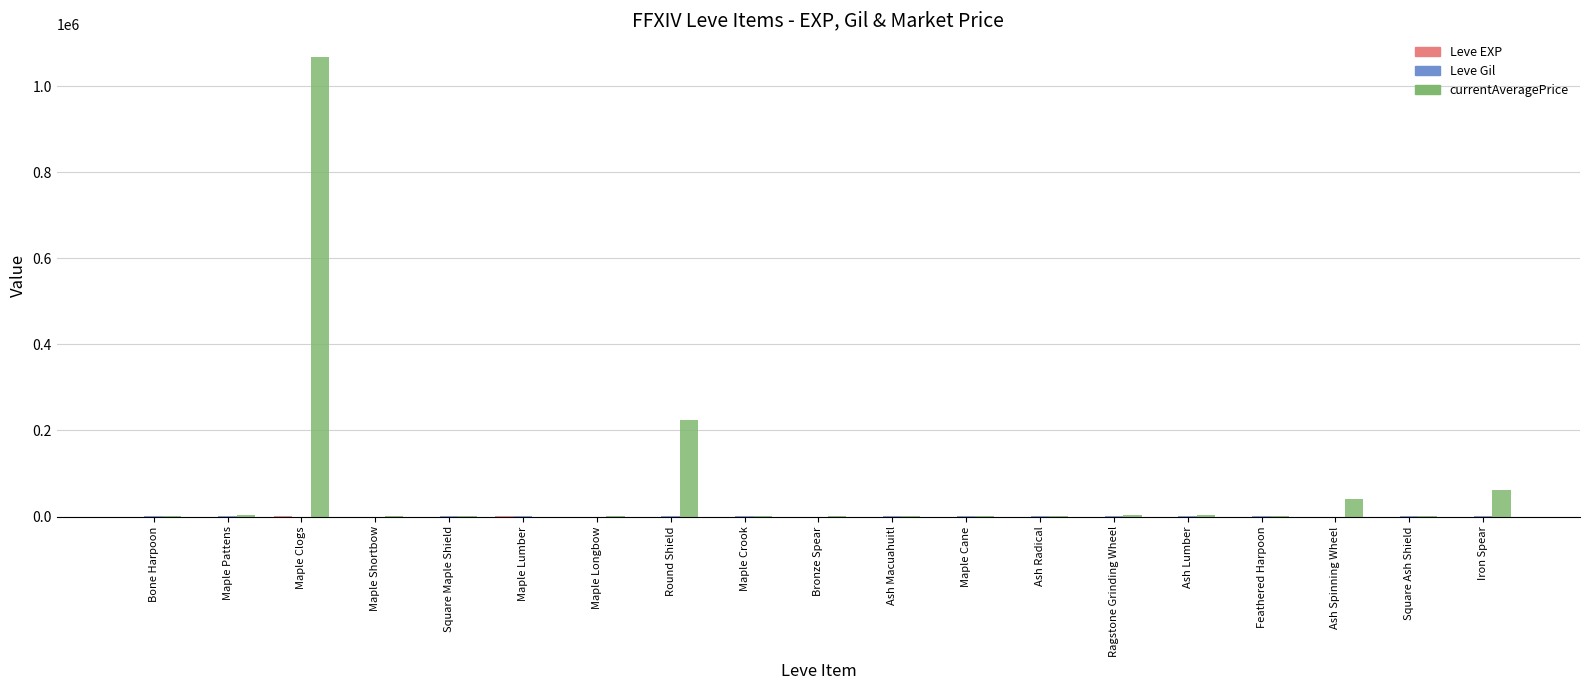

Which series has the largest total across all categories?

currentAveragePrice